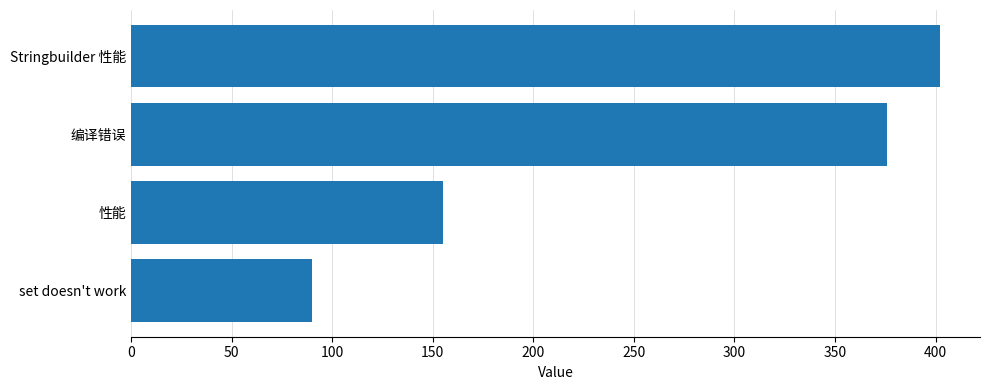

Which label corresponds to the largest value in the chart?

Stringbuilder 性能